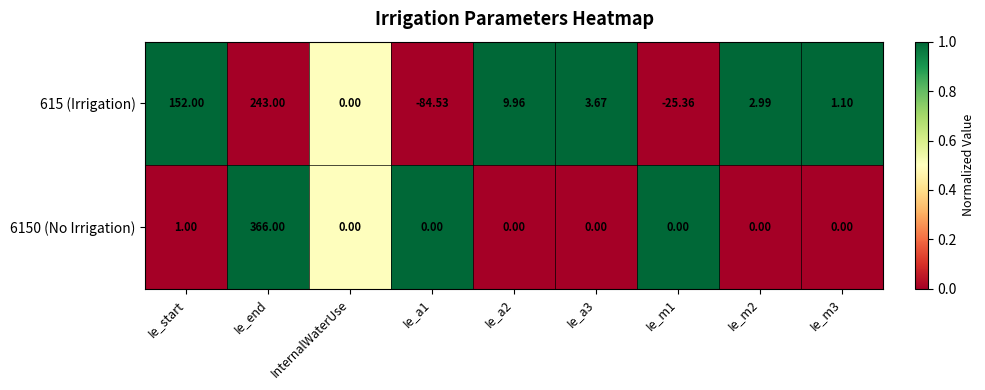

Is the value of 615 (Irrigation) at Ie_a2 greater than the value of 6150 (No Irrigation) at Ie_m1?

Yes